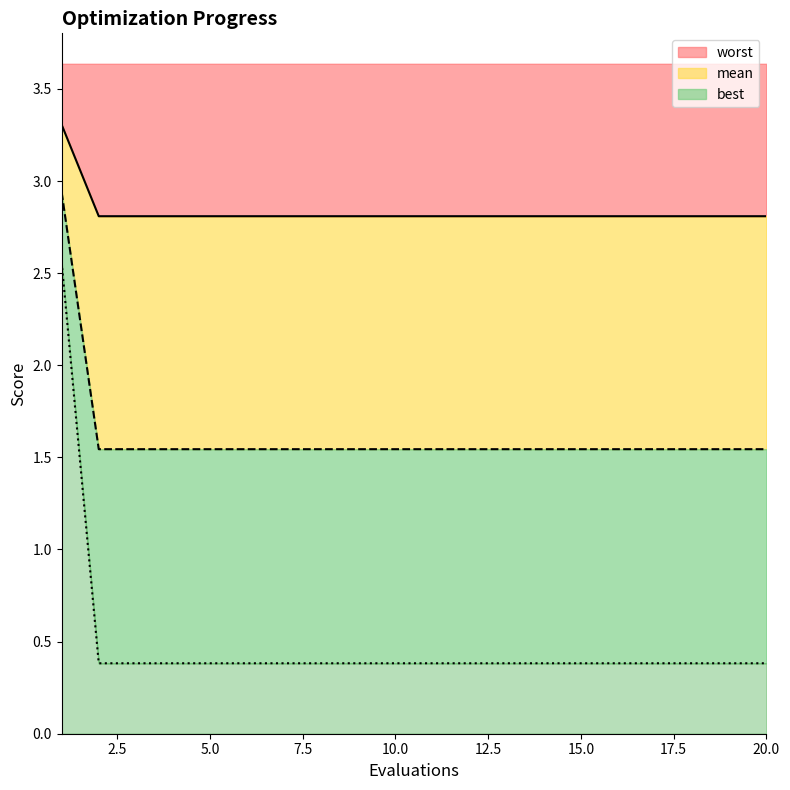

Is the value of best at 10 greater than the value of worst at 20?

Yes